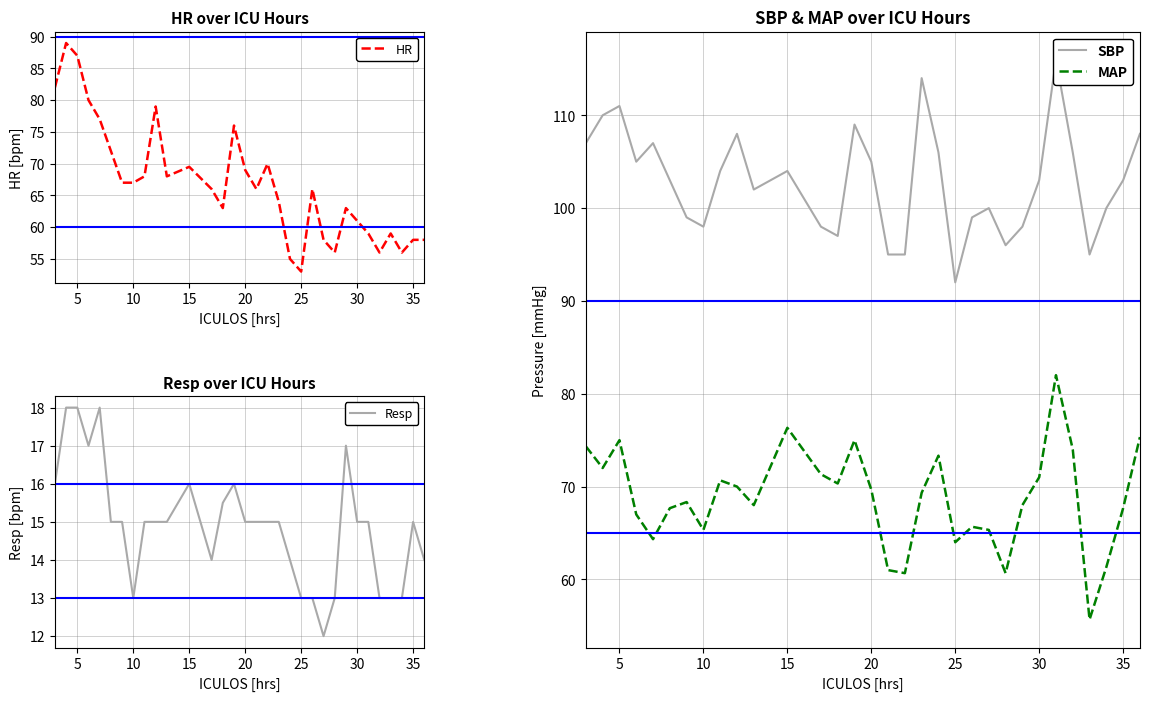

What is the minimum value for Resp?

12.0